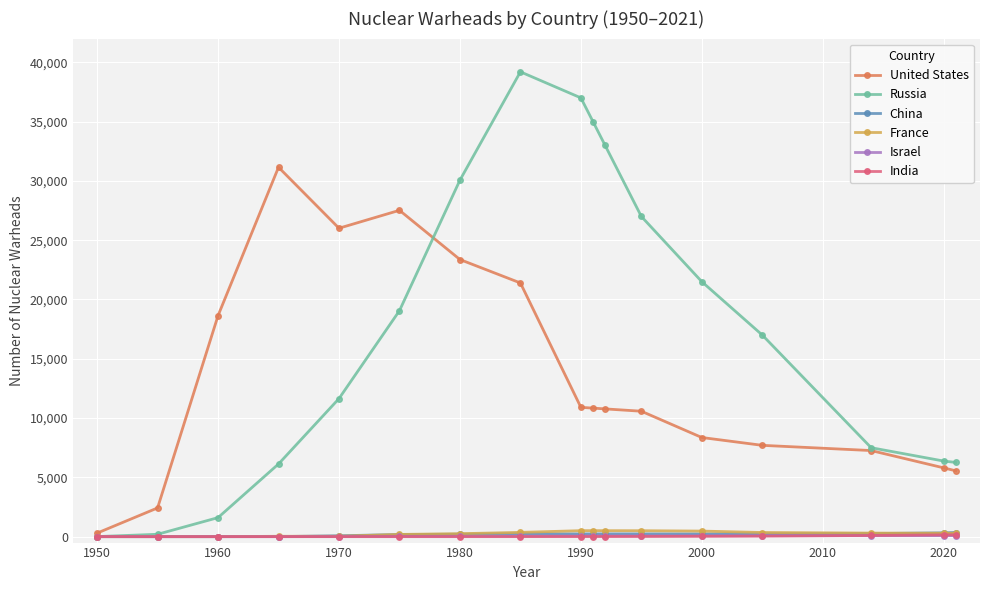

What is the value of the Russia point at the 3rd from the left?

1605.0